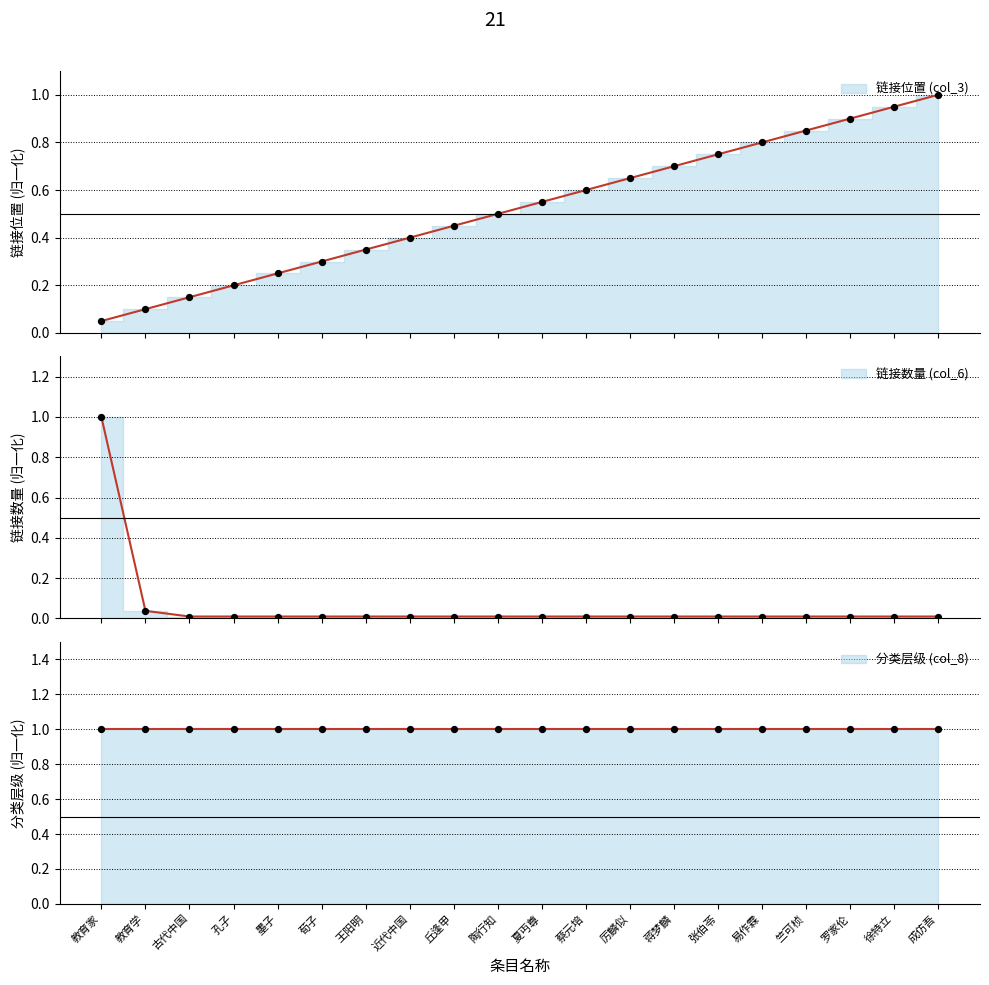

Which series contains the lowest Y value?

链接数量 (col_6)